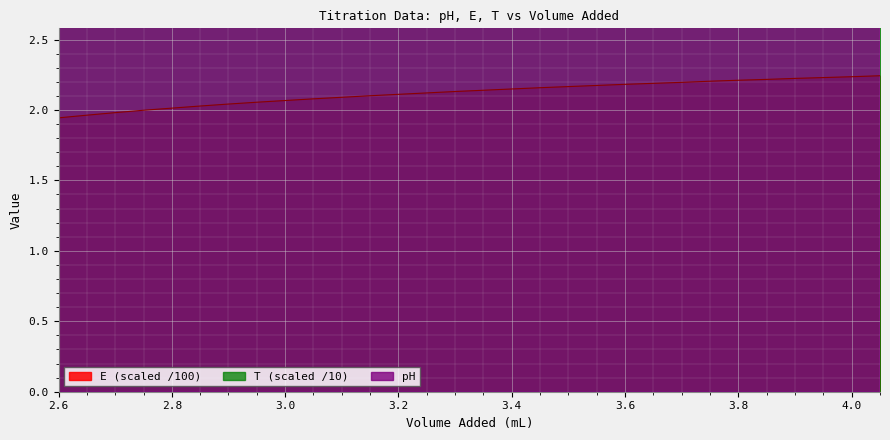

At which category is the sum across all series the highest?

2.6